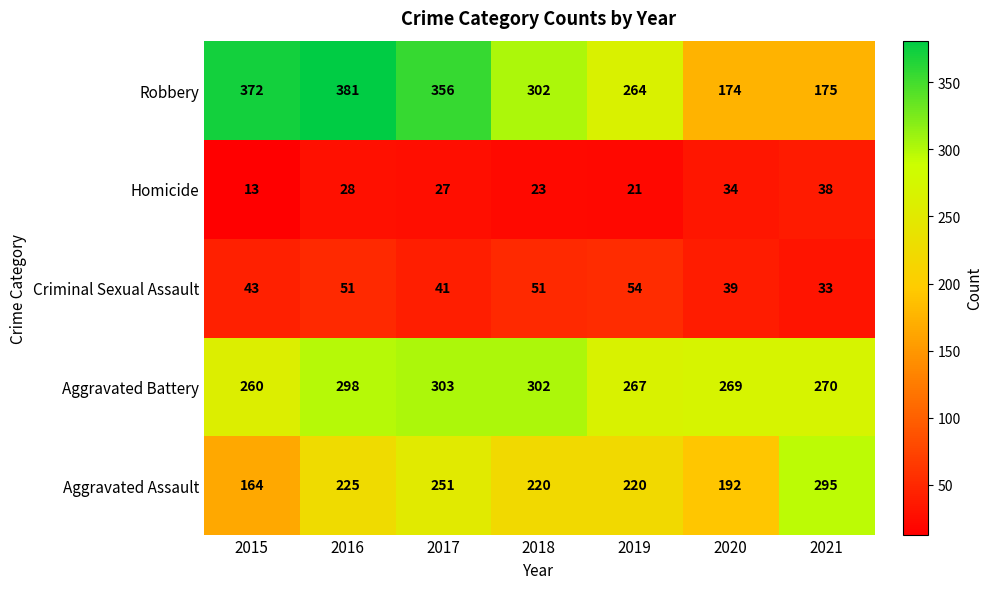

How many values in the Robbery series are below 302?

3